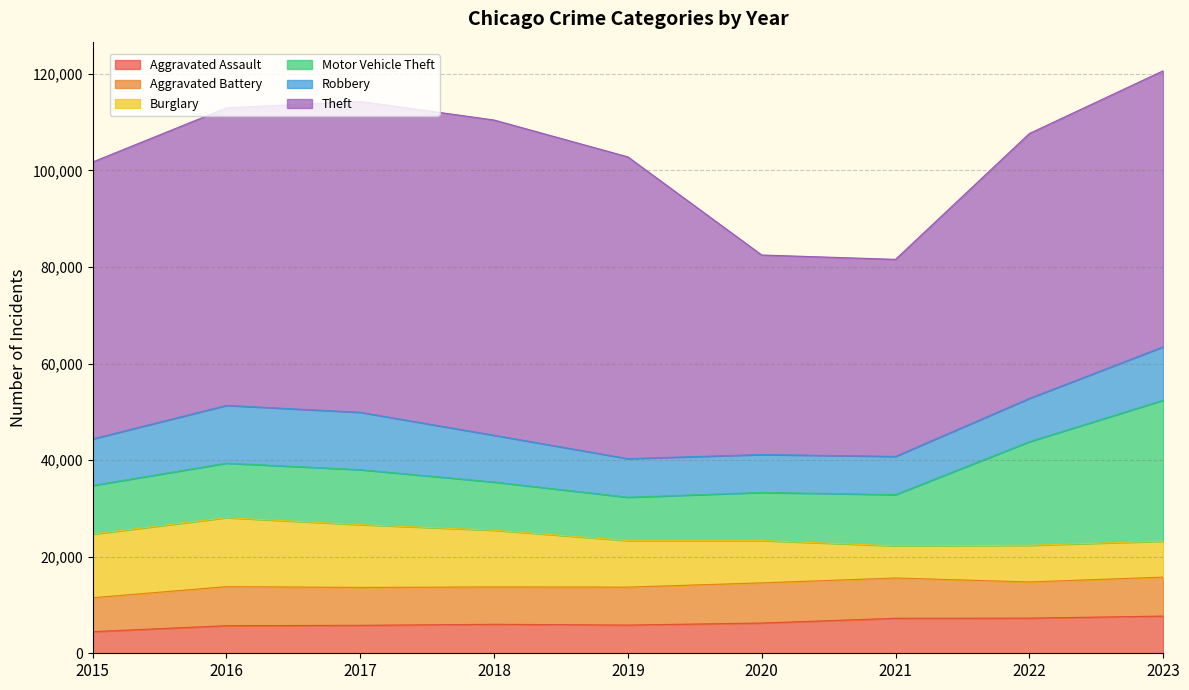

What is the sum of all Aggravated Battery values?

70768